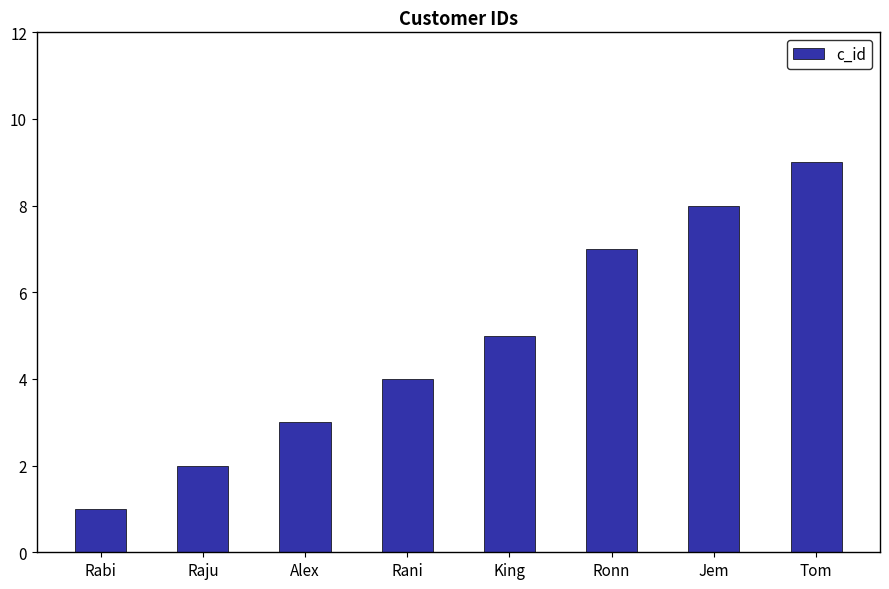

Rank the categories by value from lowest to highest.

Rabi, Raju, Alex, Rani, King, Ronn, Jem, Tom